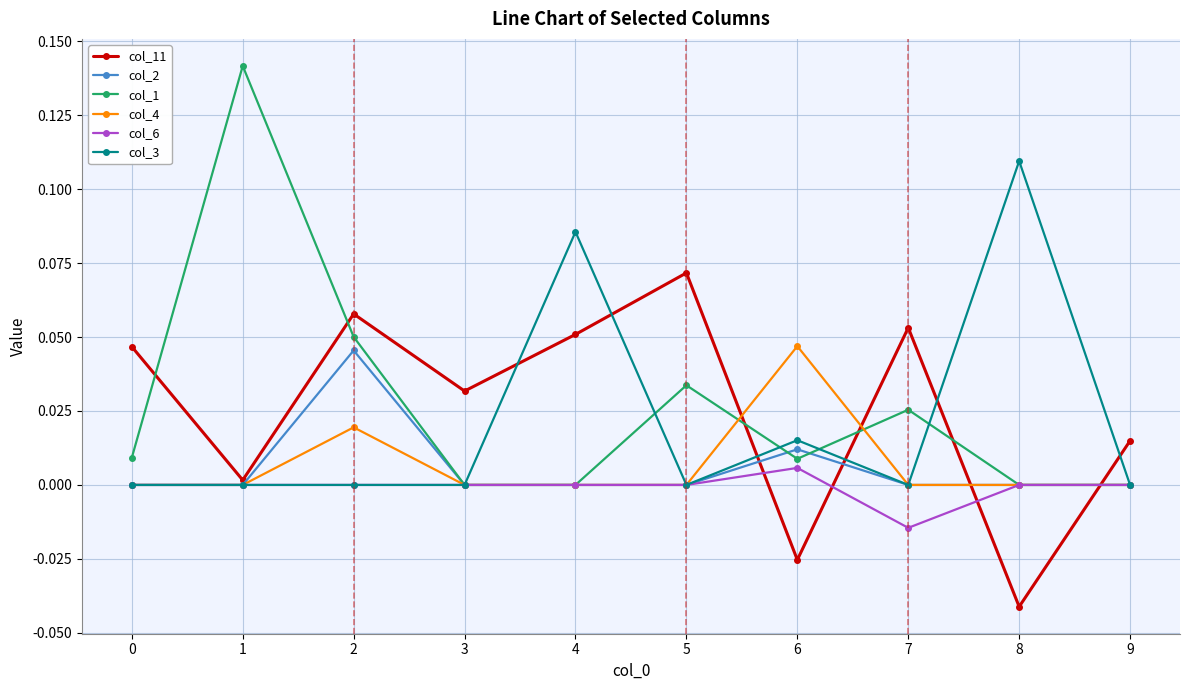

The value of col_11 at 6 is -0.0. True or false?

True